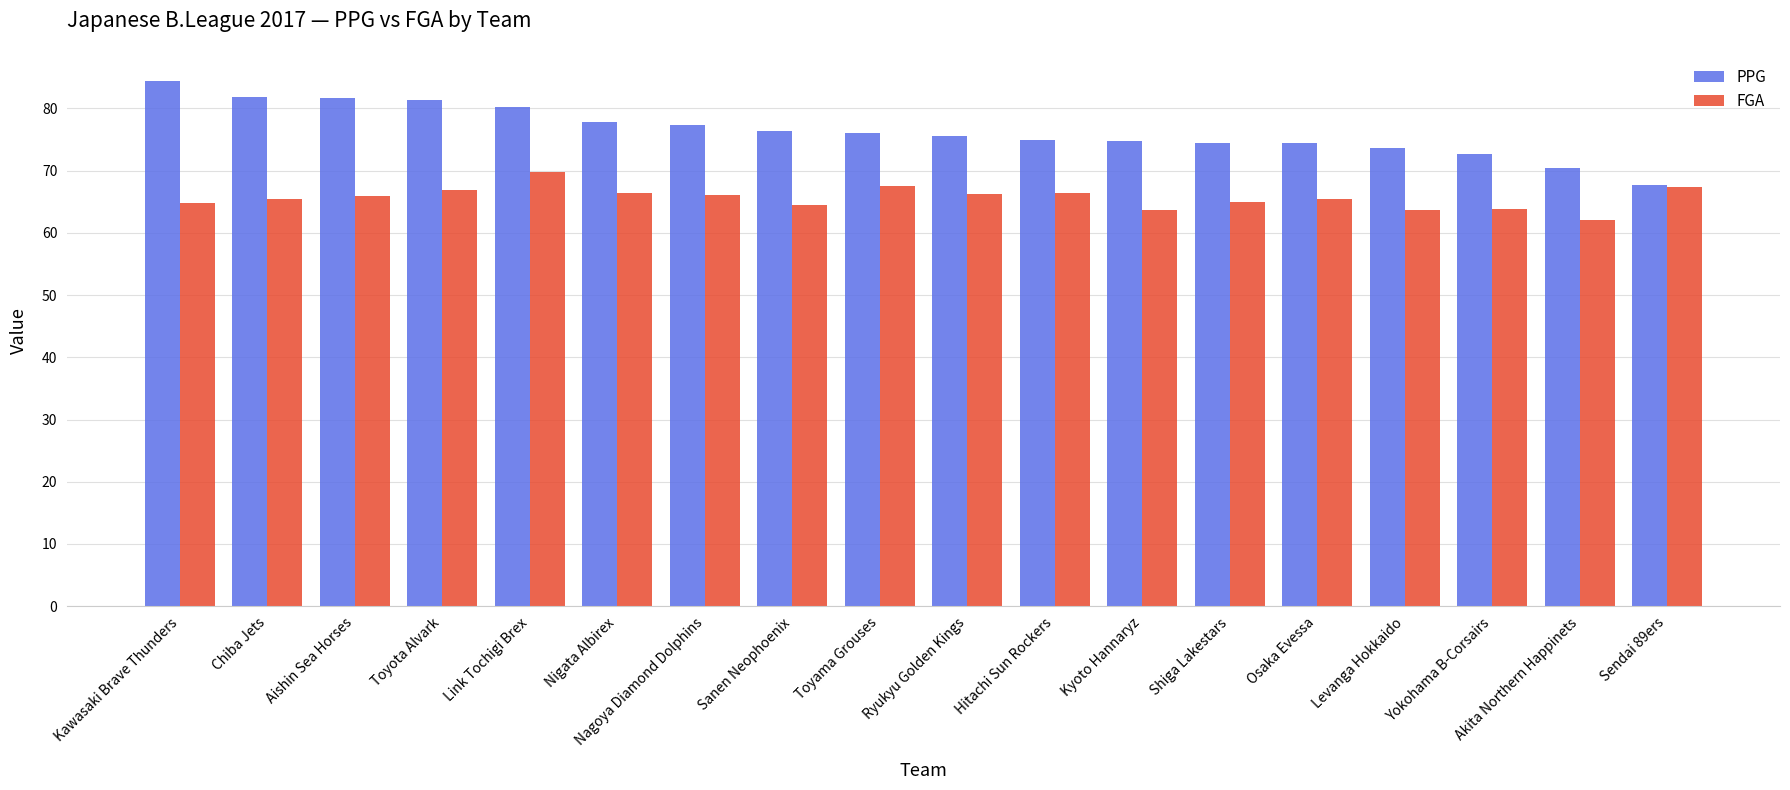

How many series are shown in this chart?

2